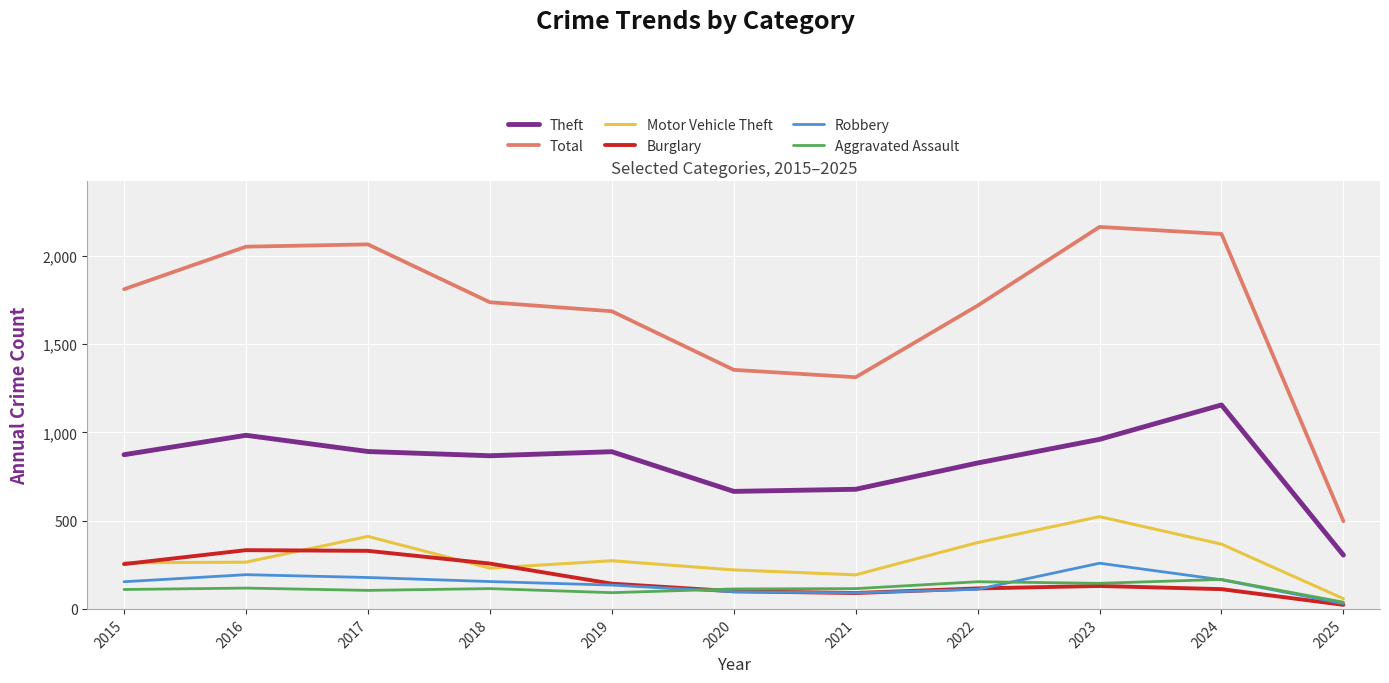

What is the smallest value displayed?

23